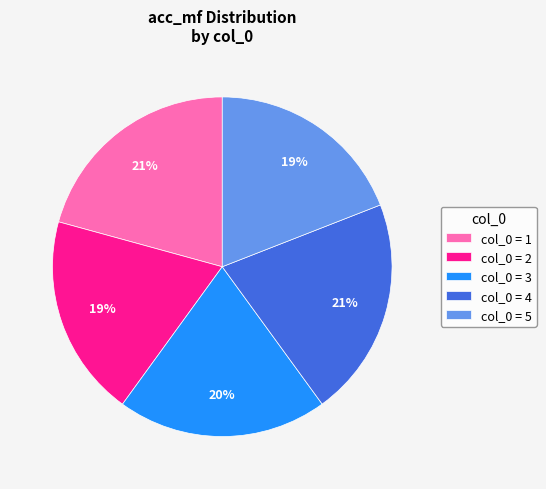

Does any single category account for the majority?

No